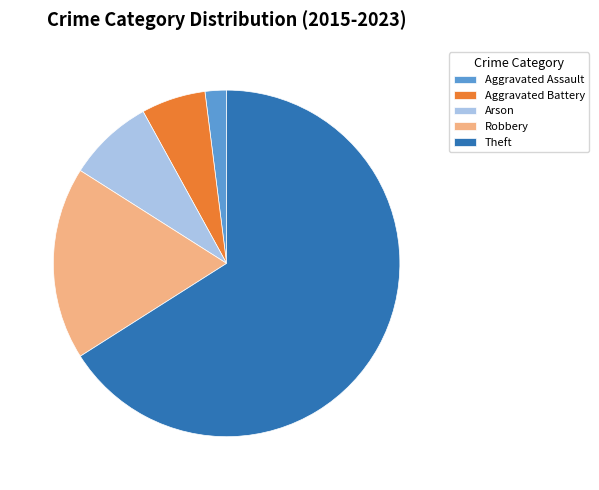

The Aggravated Battery slice represents 6% of the pie. True or false?

True